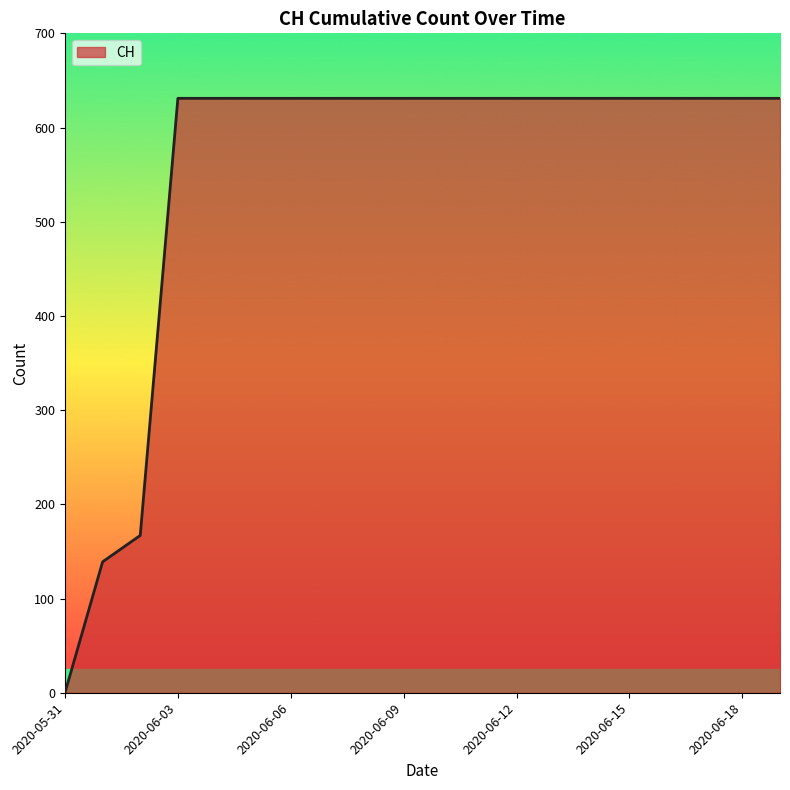

What is the difference between the maximum and minimum values?

631